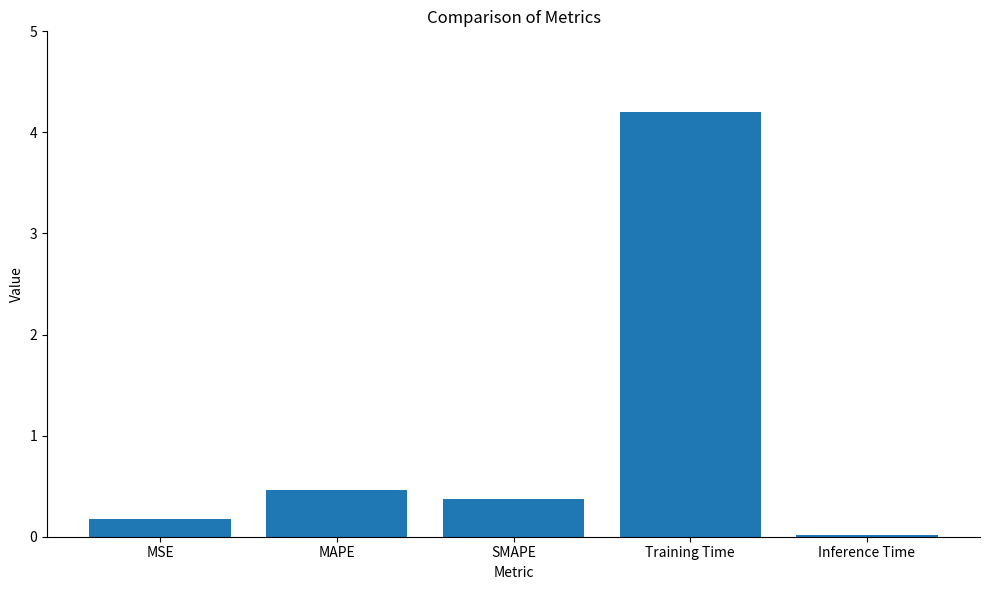

Are the bars grouped side by side (vs. stacked)?

No